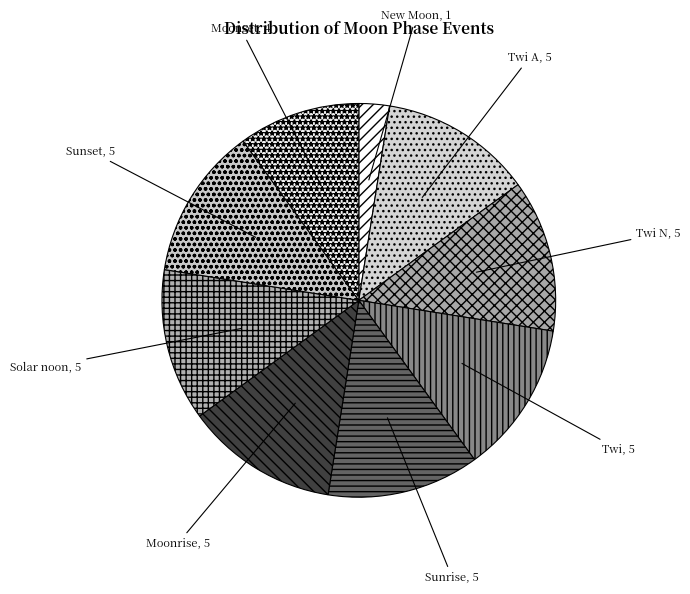

Combined, do Sunrise and Moonrise account for over 50%?

No